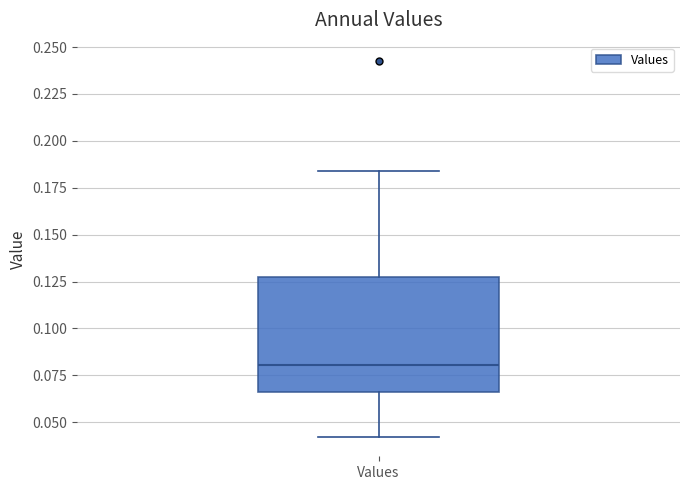

Transcribe this box plot: give where the median line is, the range the box spans, and where the two whiskers end, as read against the y-axis. The values are not printed on the chart, so give them approximately, as read against the axis.

median 0.080, box 0.065 to 0.130, whiskers 0.040 to 0.185